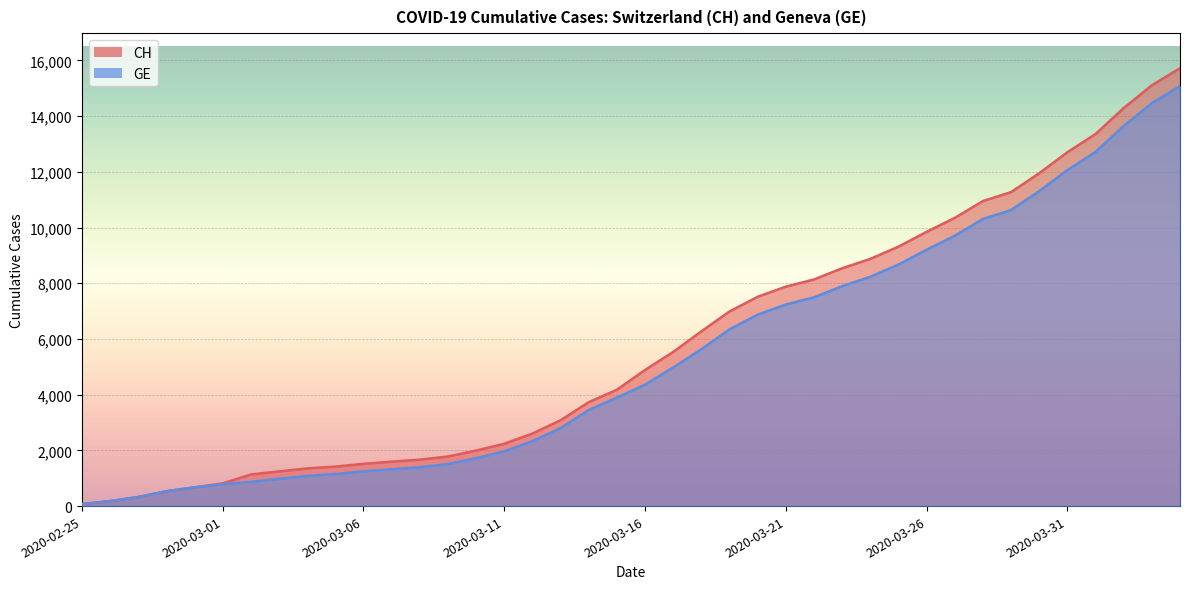

What is the sum of the GE values at 2020-03-12 and 2020-03-15?

6226